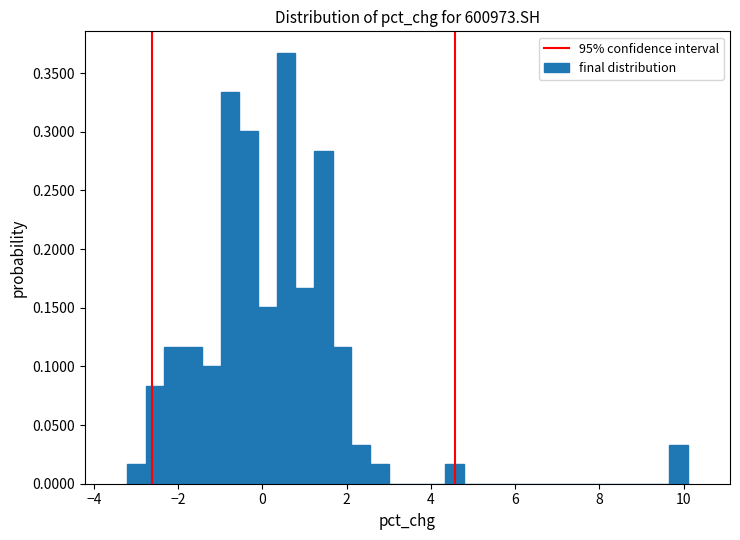

Around what value on the x-axis is the tallest bar? Give the approximate position of its centre, as read against the axis.

0.6